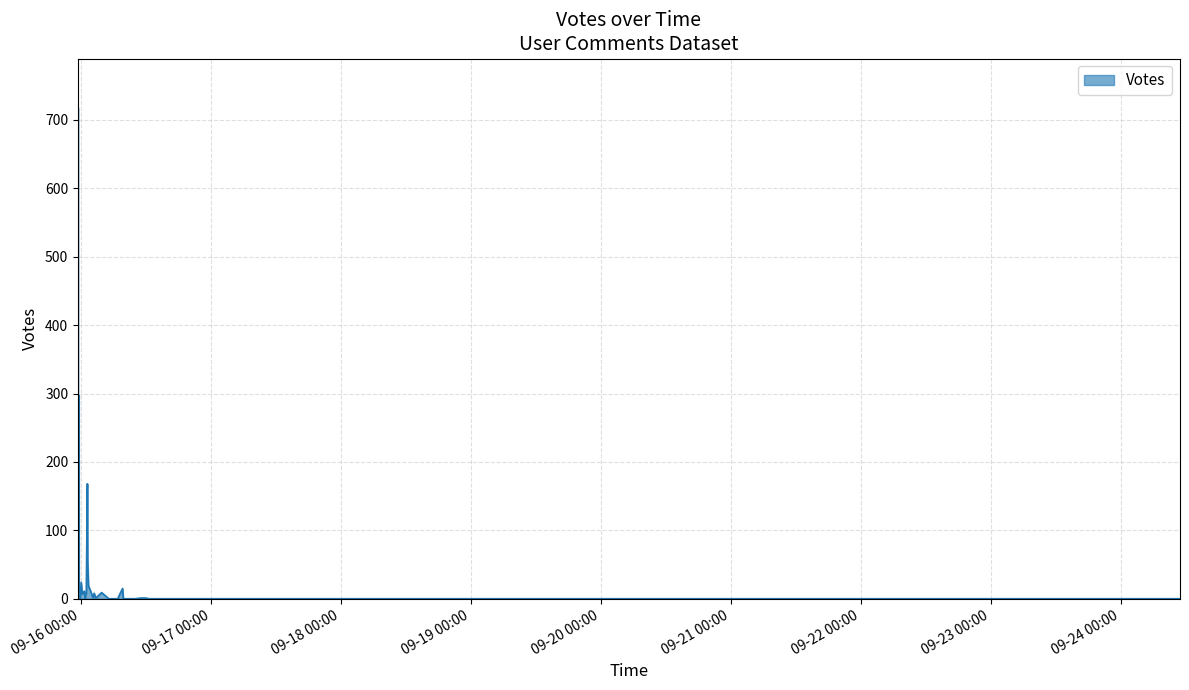

The chart shows a value of 2 at 2019-09-16 11:24. True or false?

False